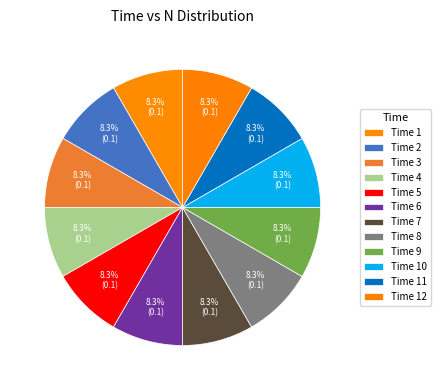

Count the number of slices in the pie.

12